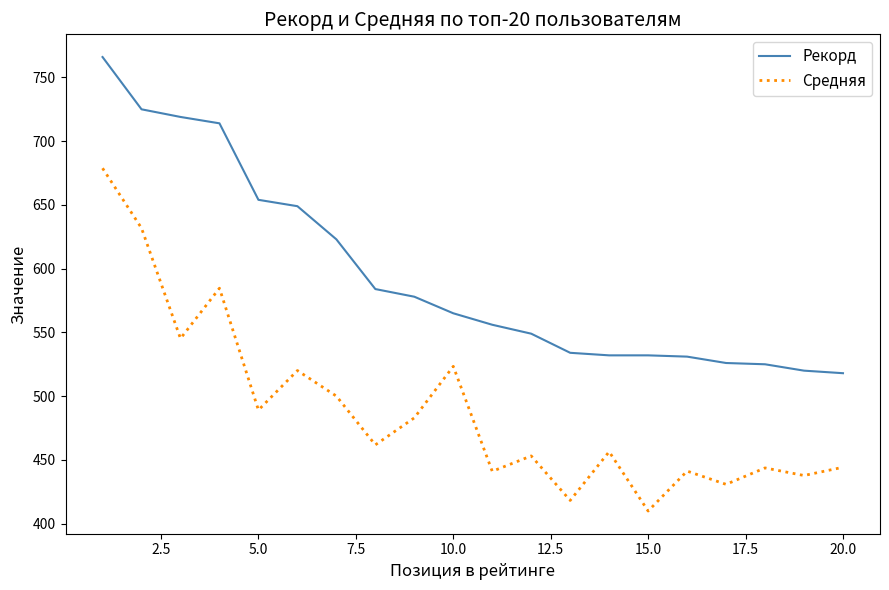

Rank the series by their maximum value, from highest to lowest.

Рекорд, Средняя